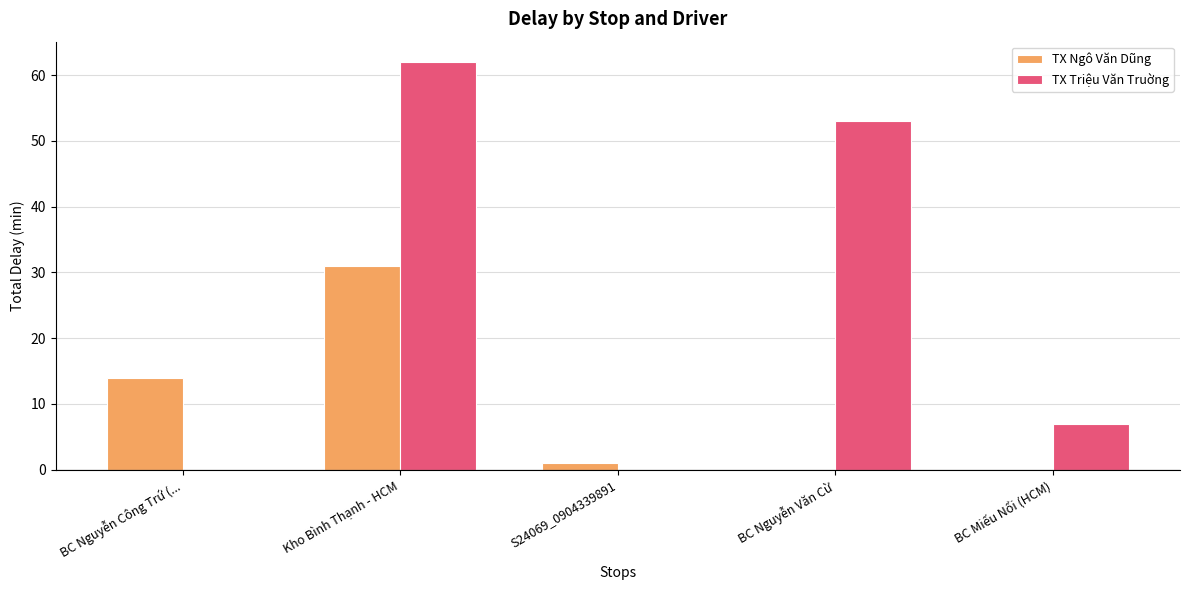

What value does the TX Triệu Văn Truờng series have at Kho Bình Thạnh - HCM, to the nearest 10?

60